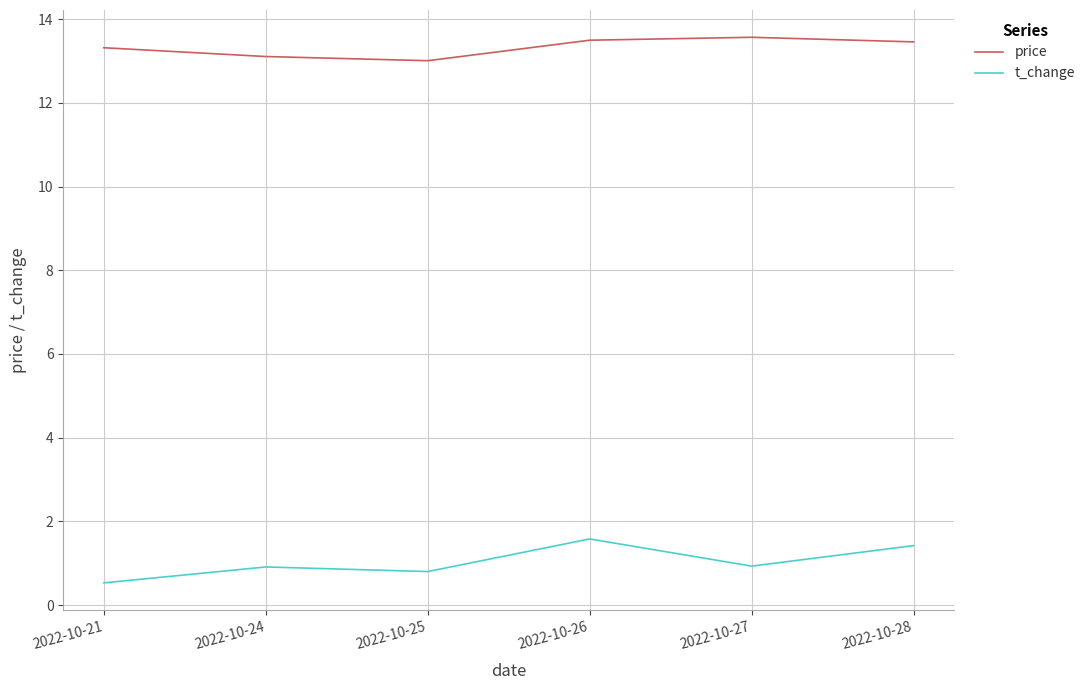

What is the highest value of the price series?

13.6